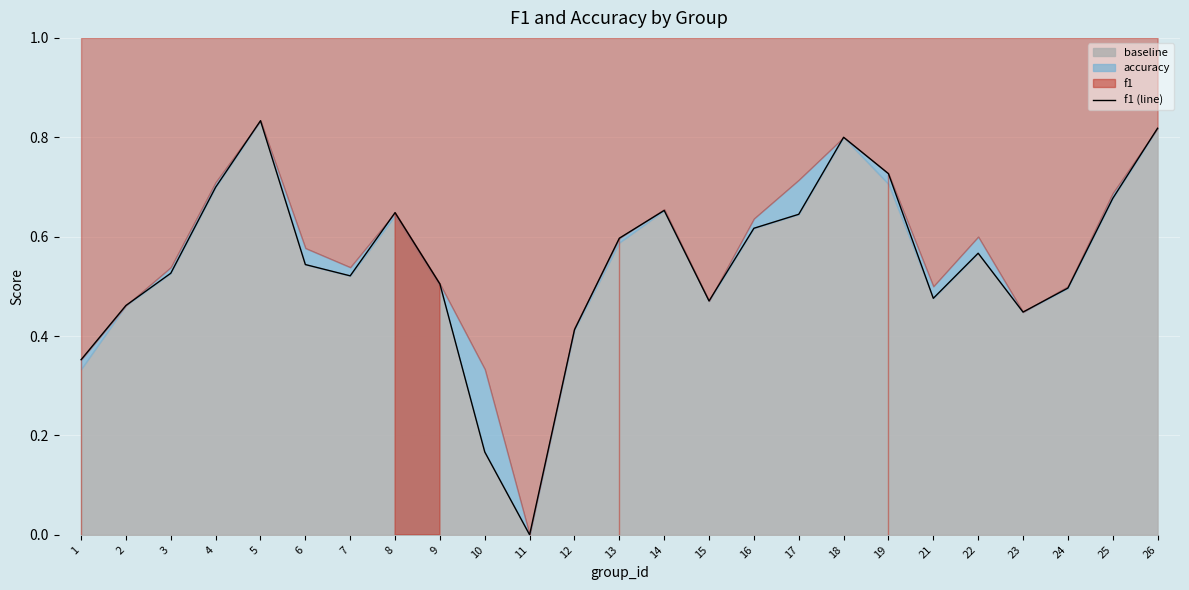

What is the difference between the values at 9 and 25?

0.2